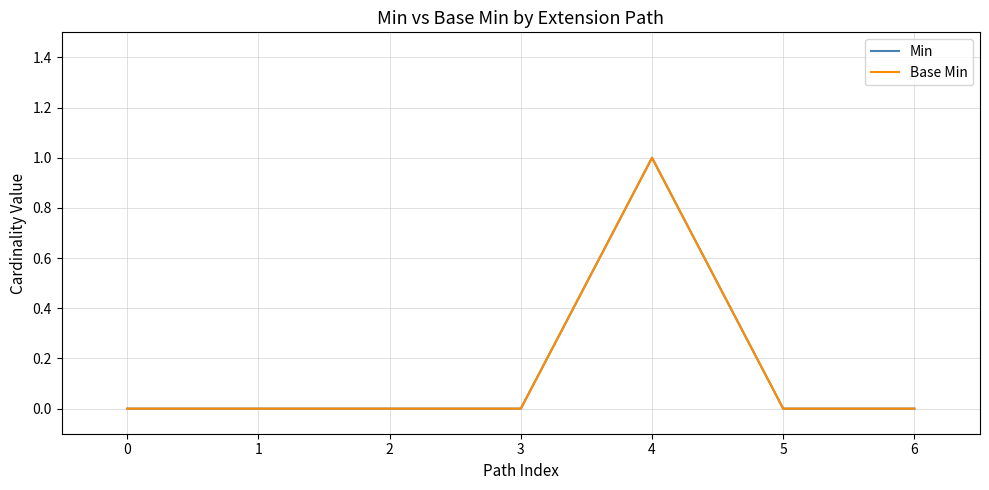

Does the chart have visible grid lines?

Yes